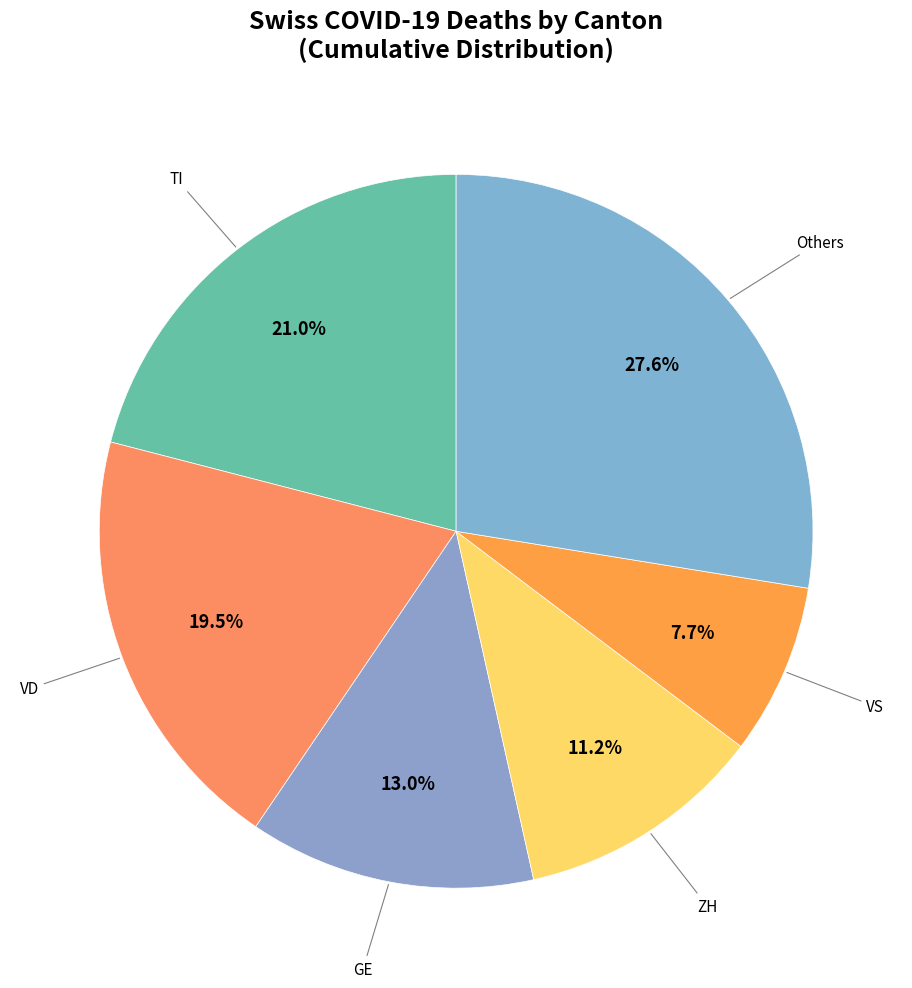

How many segments does this pie chart have?

6